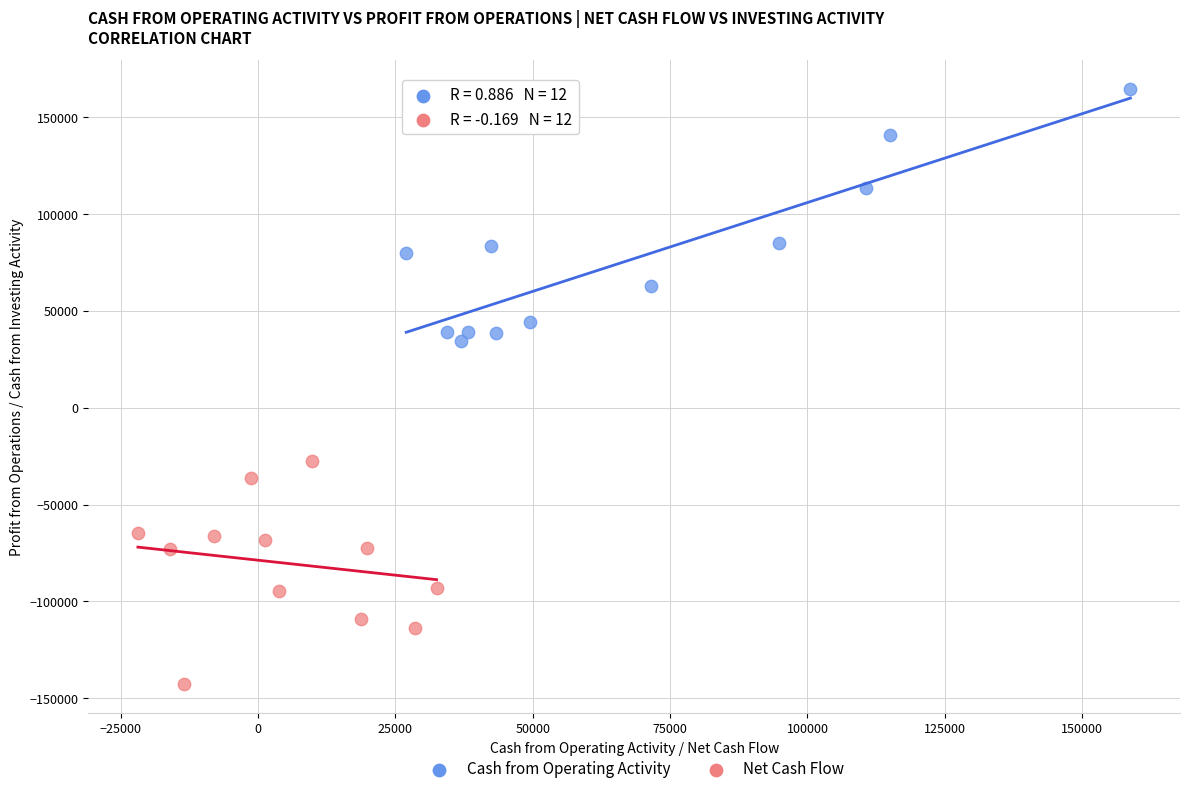

Which series contains the lowest Y value?

Net Cash Flow